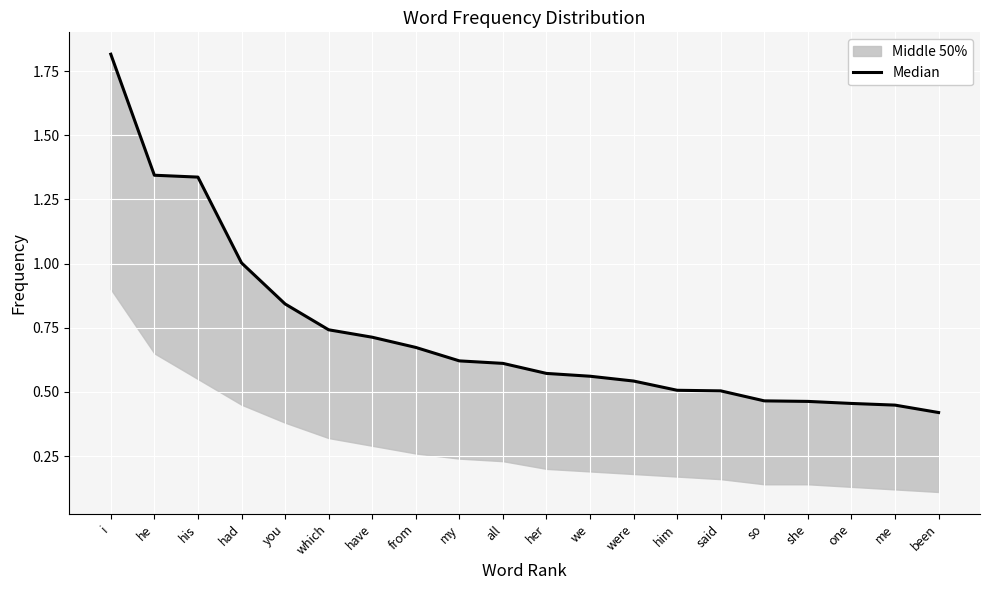

Between have and him, which is larger?

have